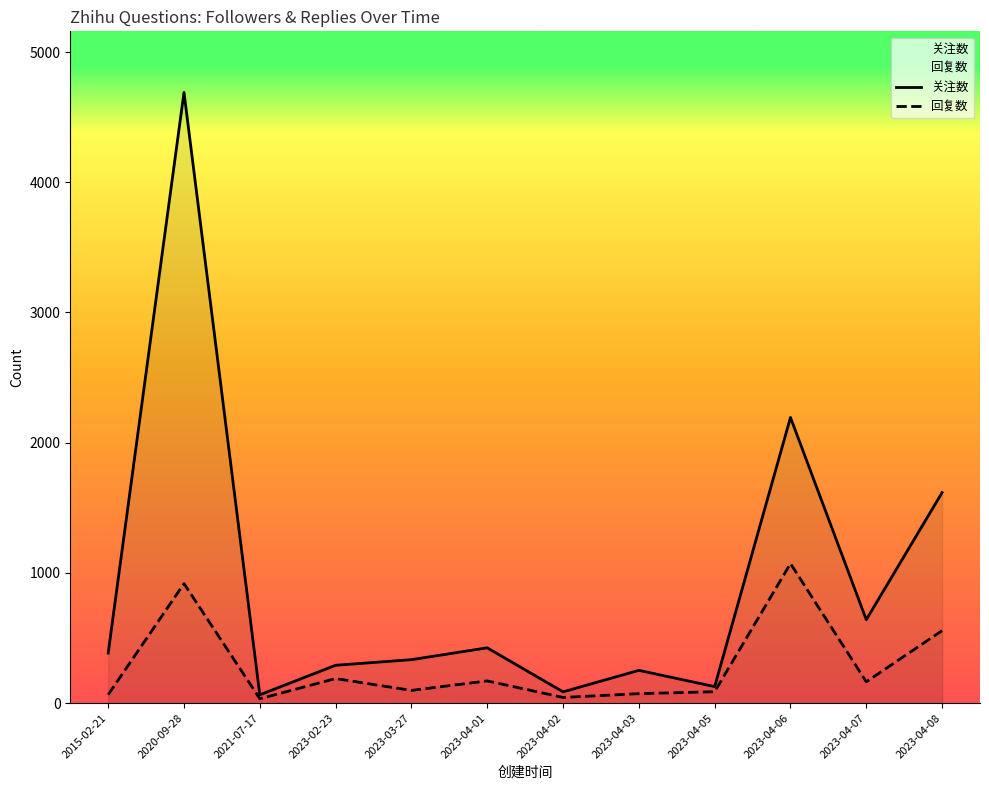

Reading right to left, what are all the values shown in this chart?

关注数: 2023-04-08=1617	2023-04-07=641	2023-04-06=2194	2023-04-05=127	2023-04-03=252	2023-04-02=87	2023-04-01=425	2023-03-27=334	2023-02-23=291	2021-07-17=64	2020-09-28=4690	2015-02-21=385
回复数: 2023-04-08=557	2023-04-07=164	2023-04-06=1072	2023-04-05=88	2023-04-03=73	2023-04-02=44	2023-04-01=171	2023-03-27=98	2023-02-23=189	2021-07-17=34	2020-09-28=918	2015-02-21=65